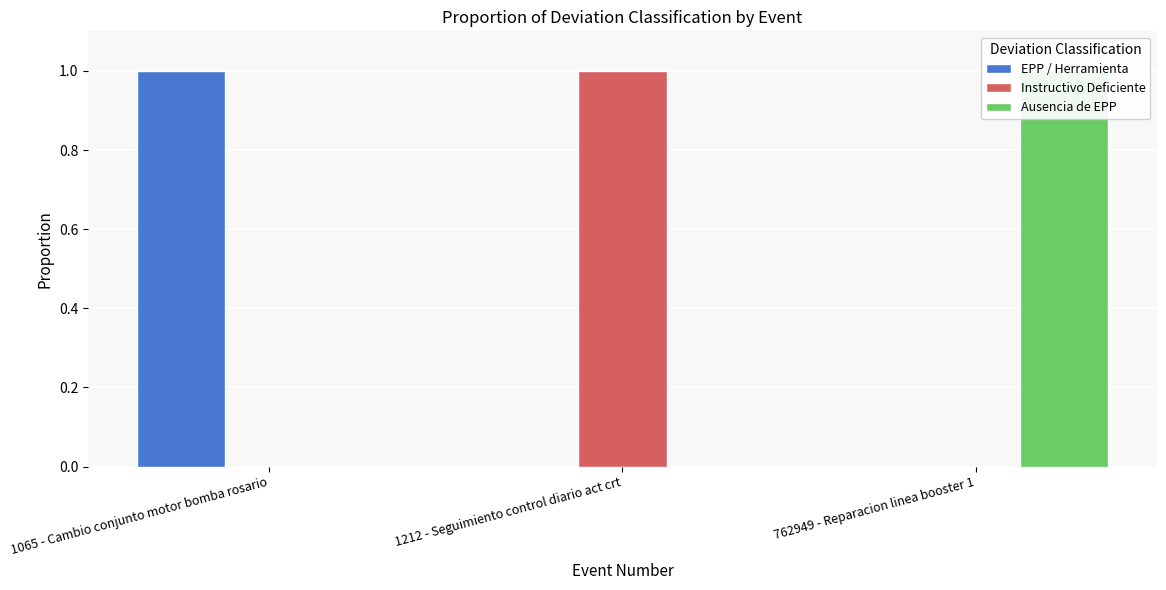

List the labels in order of Ausencia de EPP value, smallest first.

1065 - Cambio conjunto motor bomba rosario, 1212 - Seguimiento control diario act crt, 762949 - Reparacion linea booster 1